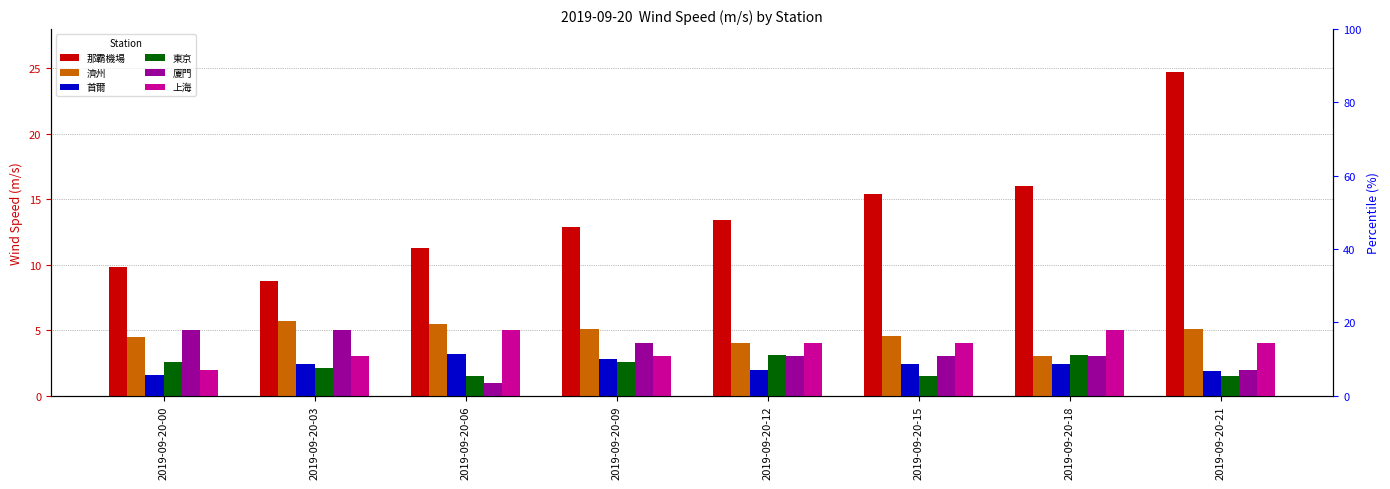

List the series in order of their peak value, highest first.

那霸機場, 濟州, 廈門, 上海, 首爾, 東京